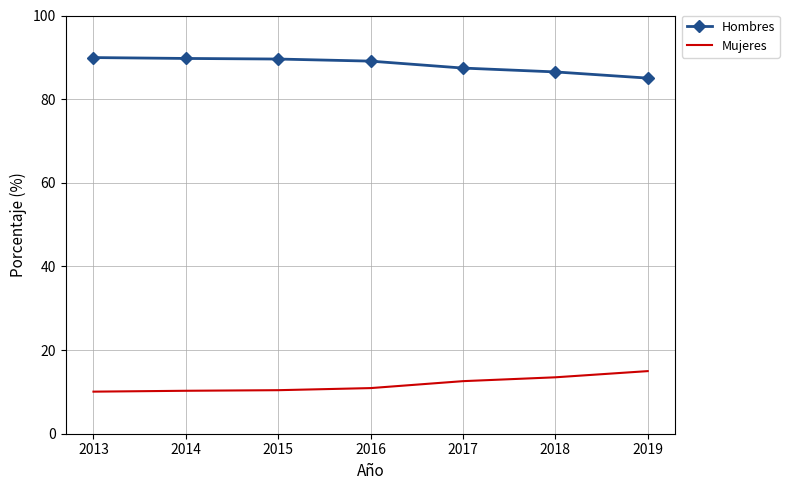

What are all the series names shown in the legend?

Hombres, Mujeres